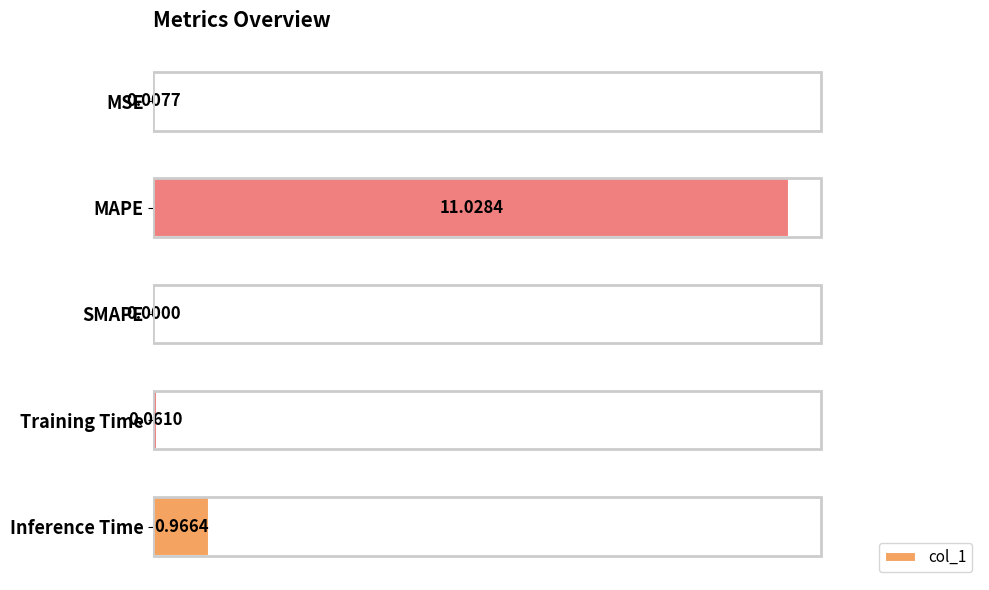

At which label is the value closest to 5?

Inference Time